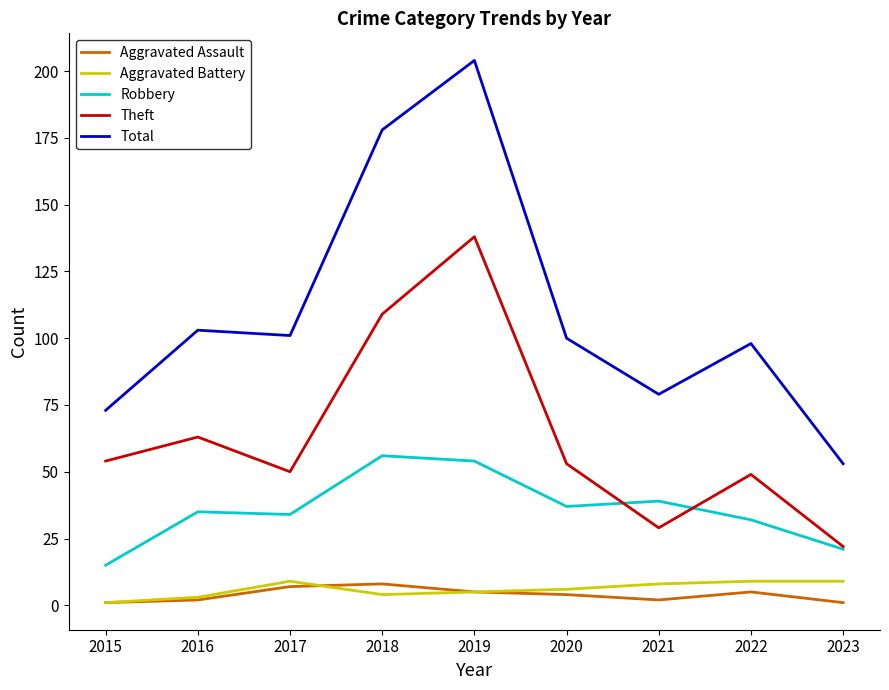

True or false: Robbery and Aggravated Assault intersect in this chart.

False